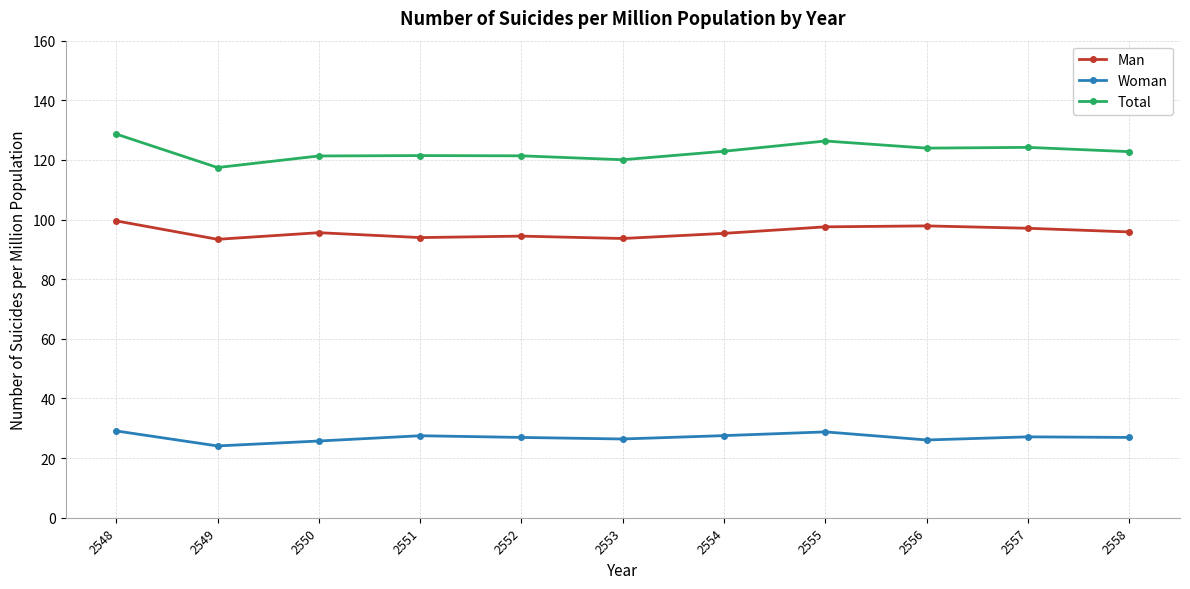

How many series are shown in this chart?

3